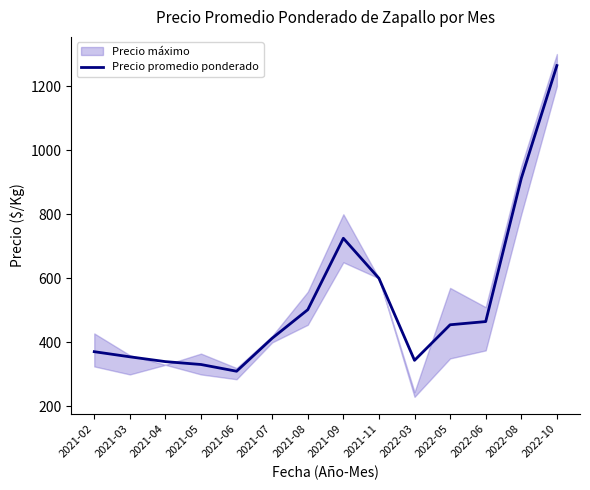

What is the difference between the values at 2021-11 and 2021-08?

98